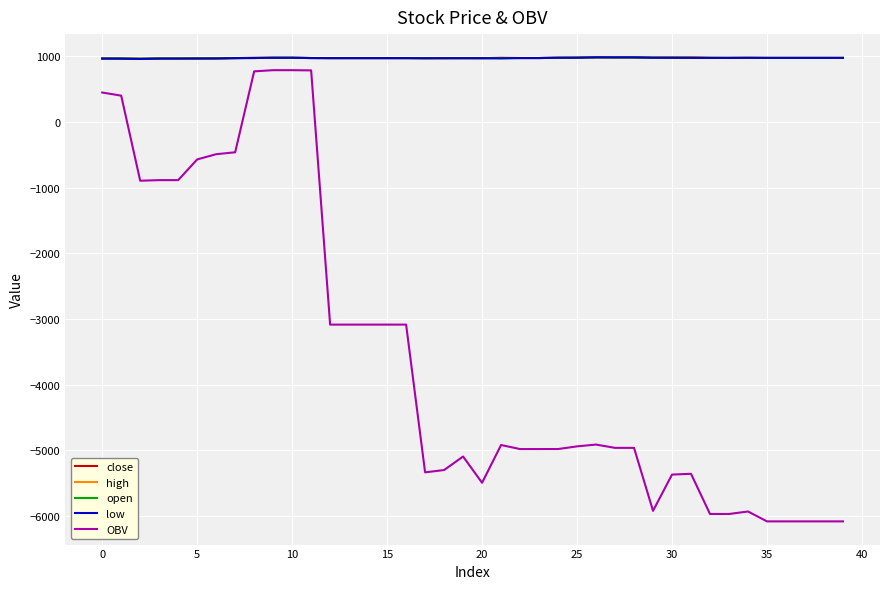

What is the minimum value for close?

962.0